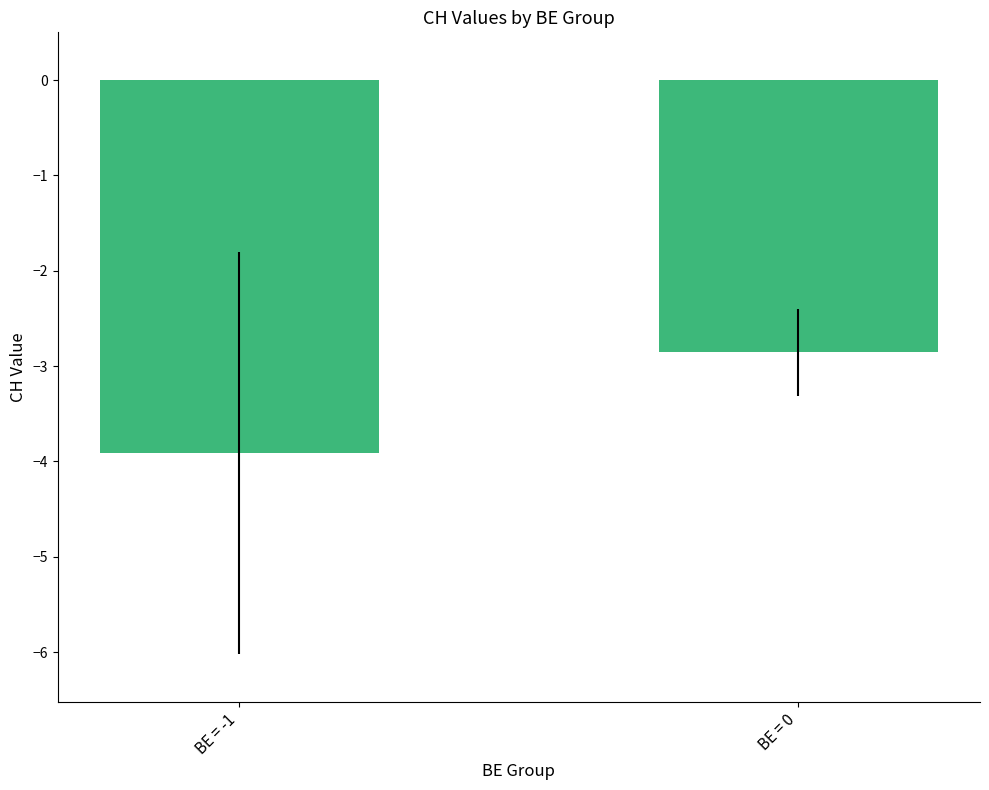

Reading left to right, transcribe all the data shown in this chart.

-3.9	-2.9